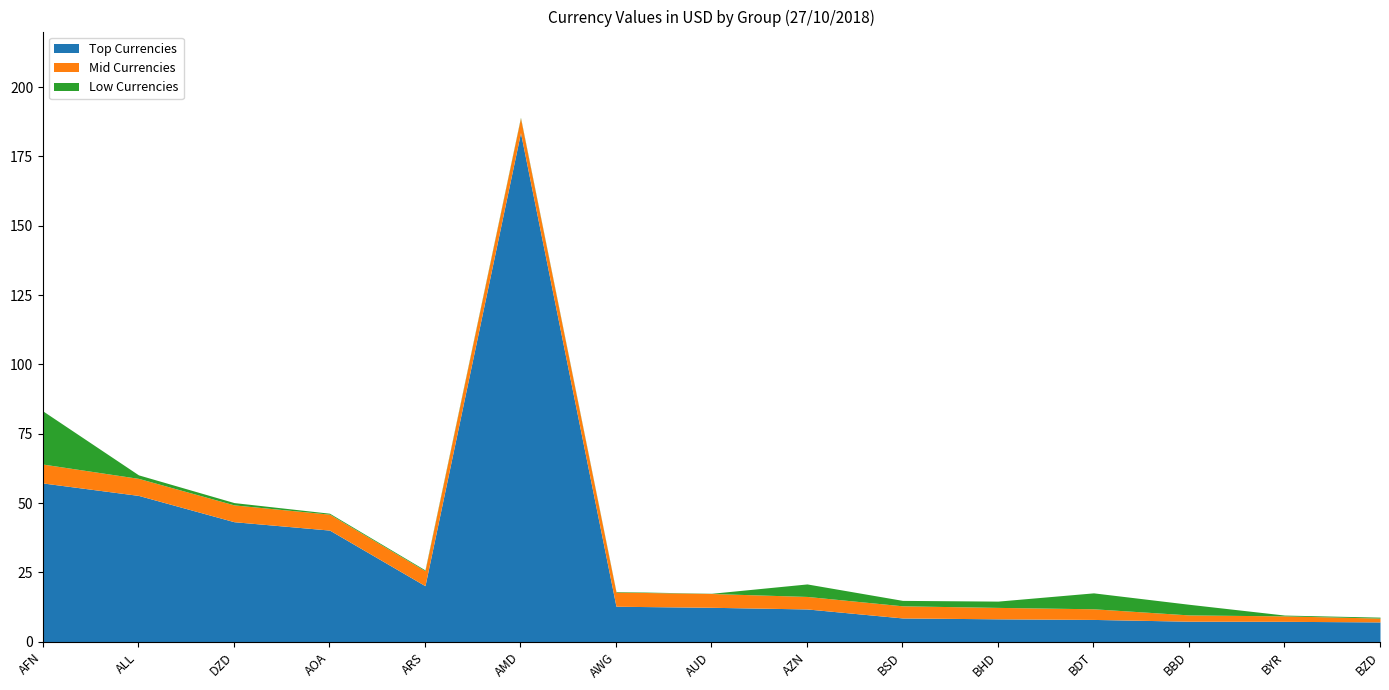

What is the difference between the highest and lowest values at ARS?

19.9